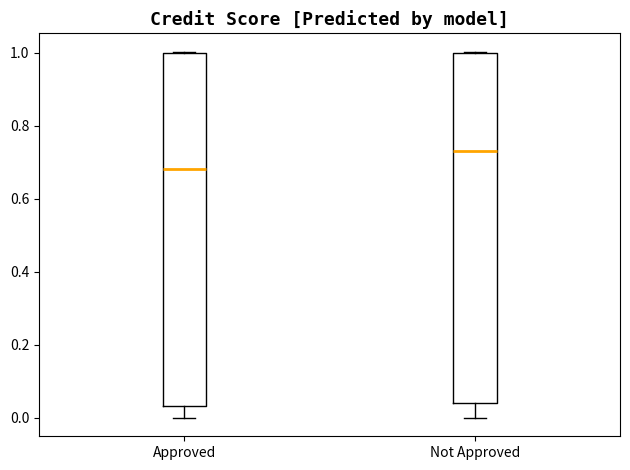

Reading left to right, transcribe this box plot: for each box, give where its median line is, the range the box spans, and where its two whiskers end, as read against the y-axis. The values are not printed on the chart, so give them approximately, as read against the axis.

Approved: median 0.68, box 0.04 to 1.00, whiskers 0.00 to 1.00
Not Approved: median 0.74, box 0.04 to 1.00, whiskers 0.00 to 1.00